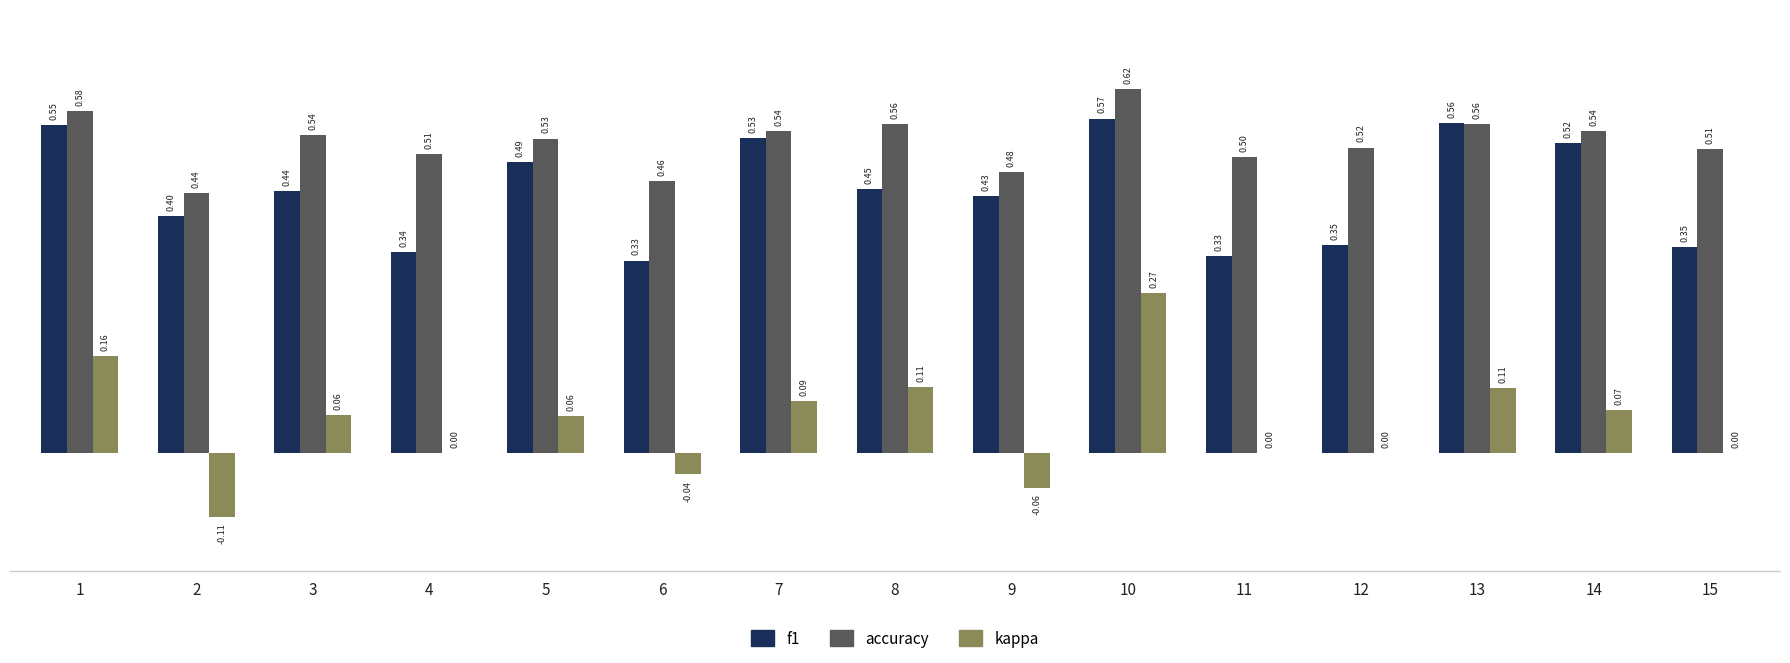

What is the sum of all accuracy values?

7.9